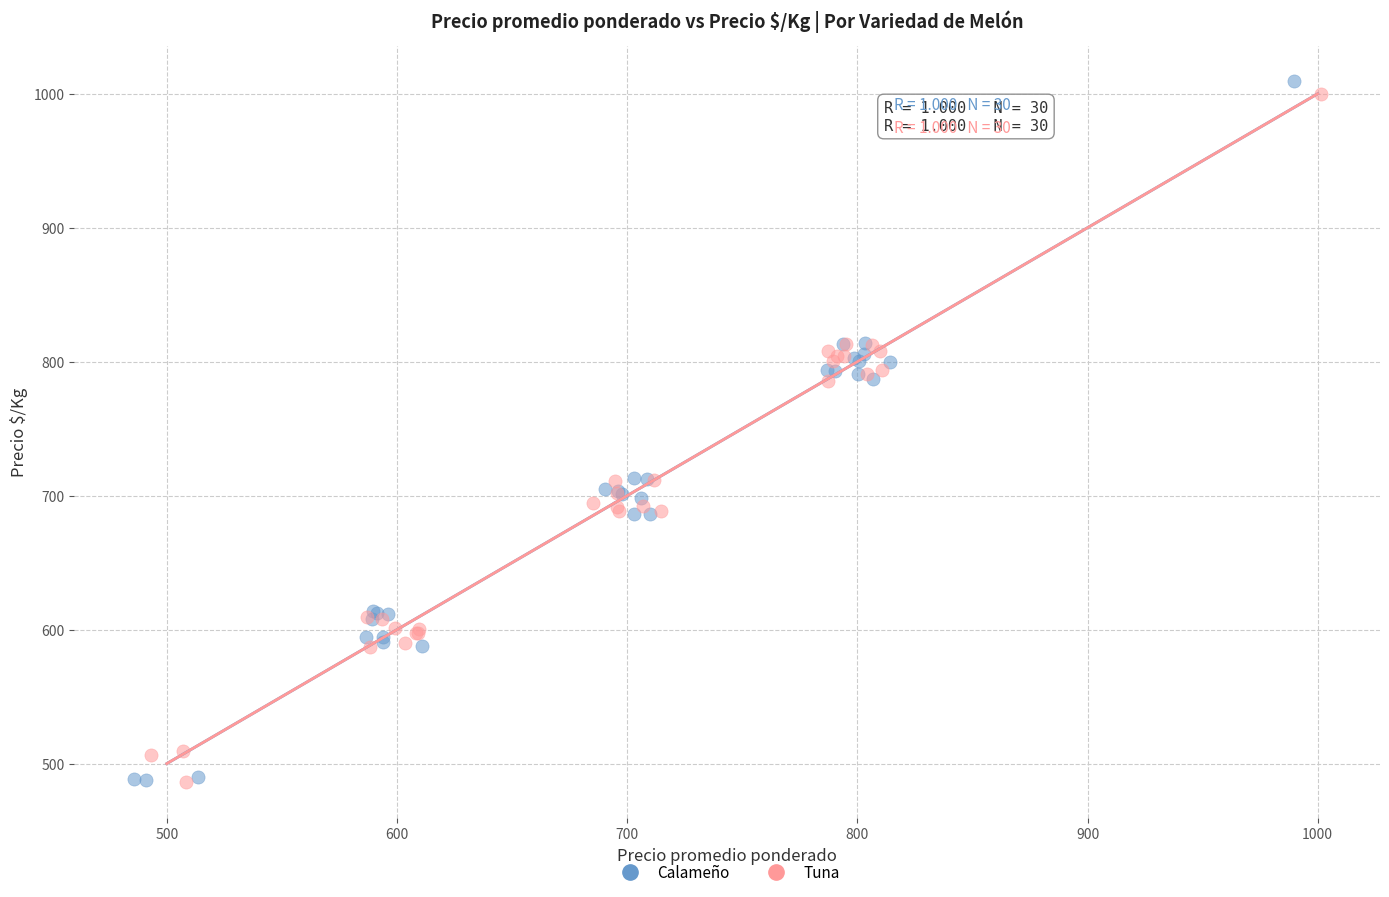

What are all the series names shown in the legend?

Calameño, Tuna